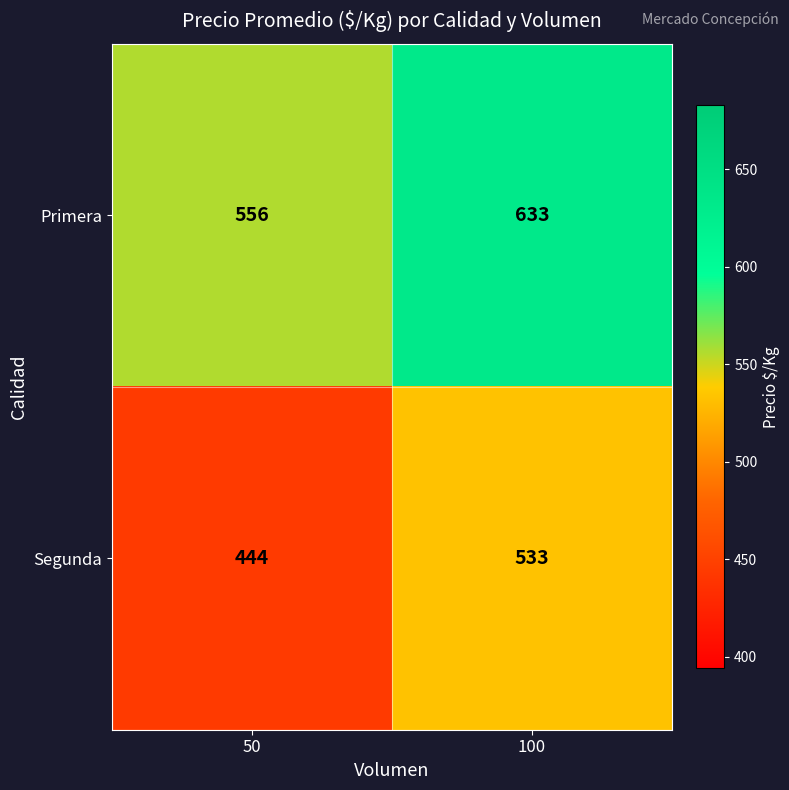

What is the sum of the Primera values at 50 and 100?

1189